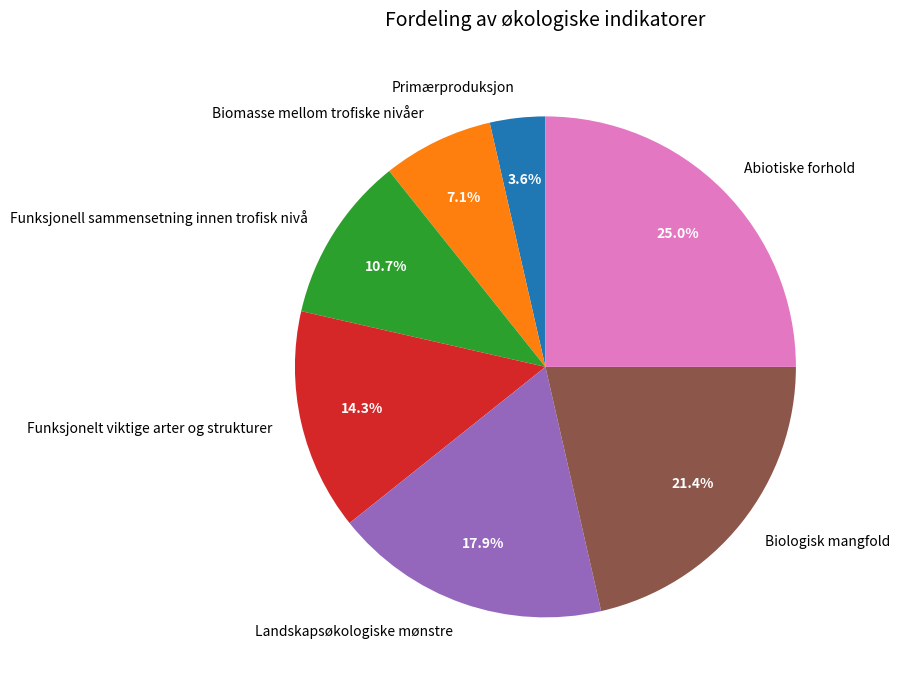

How many segments does this pie chart have?

7